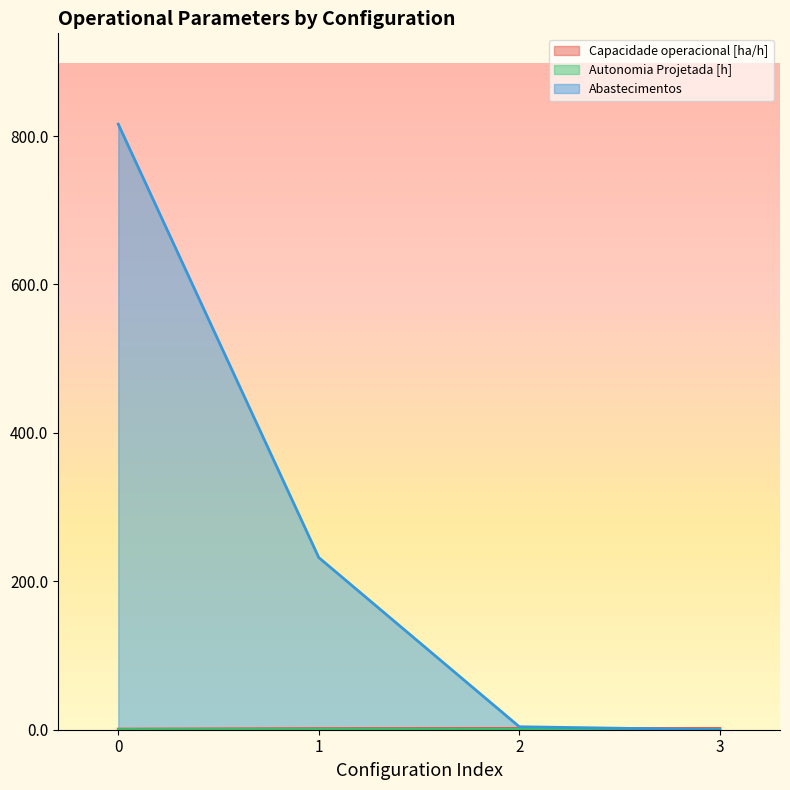

Which series has the widest spread of values?

Abastecimentos